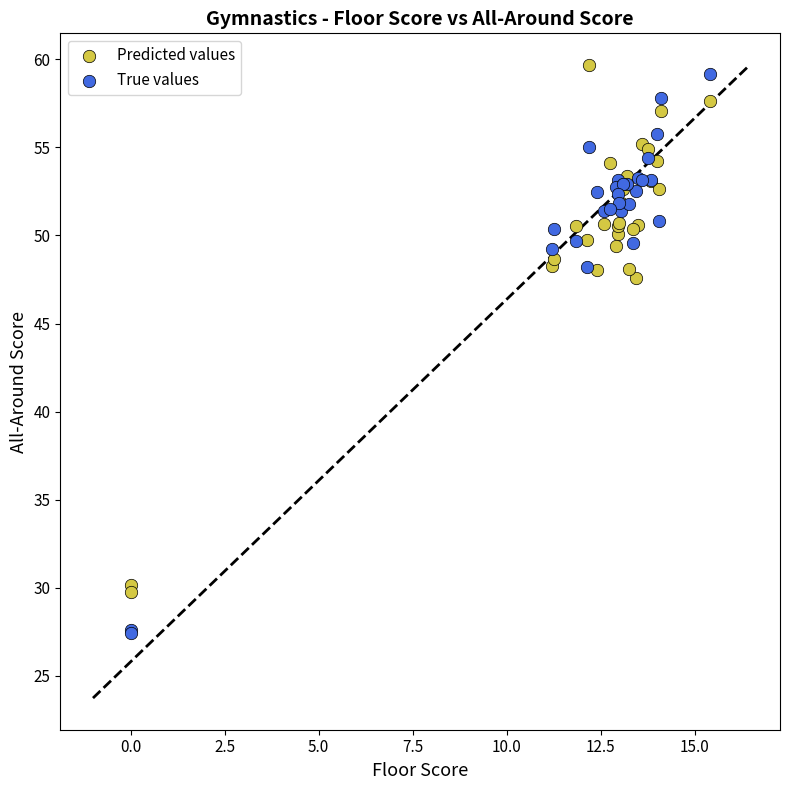

What is the X range (max minus min) for the scatter plot?

15.4